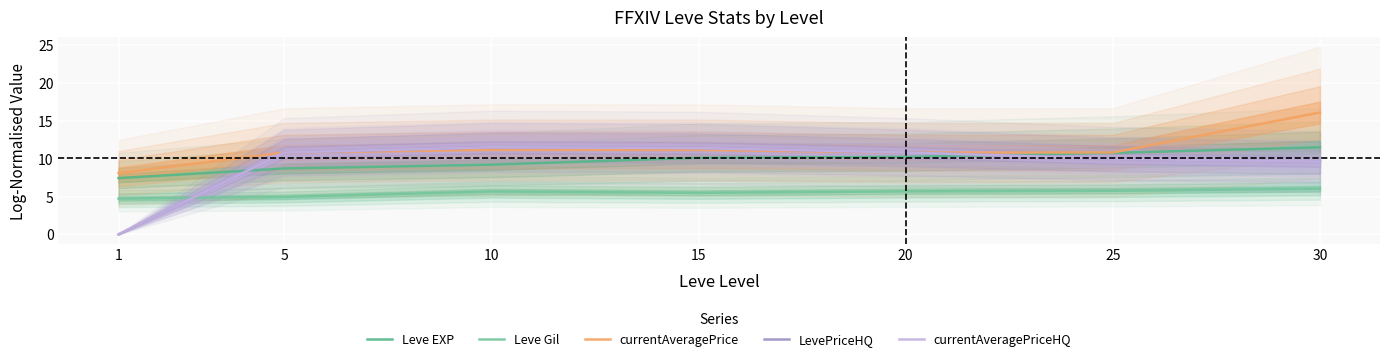

Between which two adjacent categories do LevePriceHQ and currentAveragePrice first intersect?

5 and 10